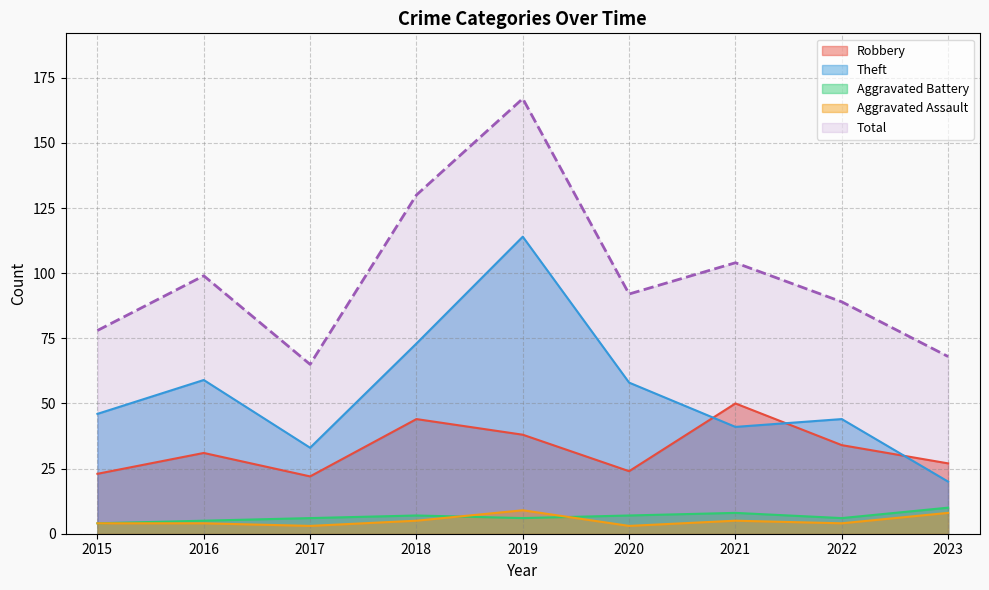

Is the value of Aggravated Battery at 2019 greater than the value of Robbery at 2018?

No